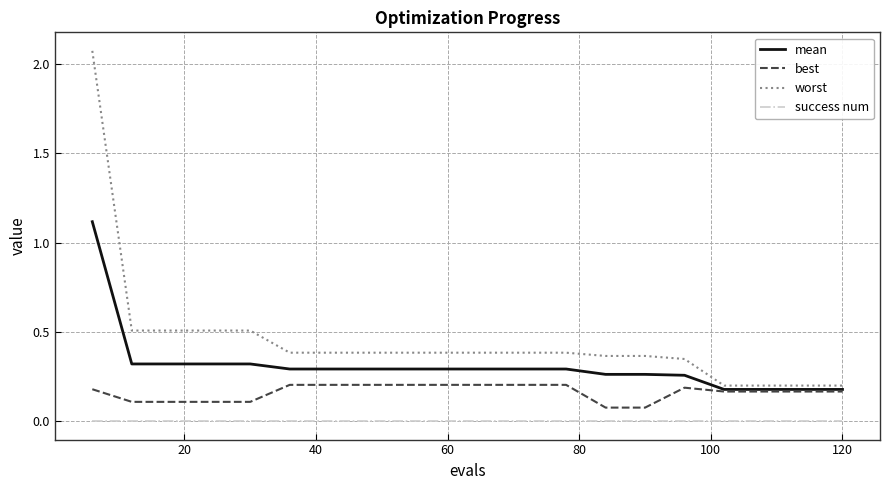

True or false: best and worst intersect in this chart.

False